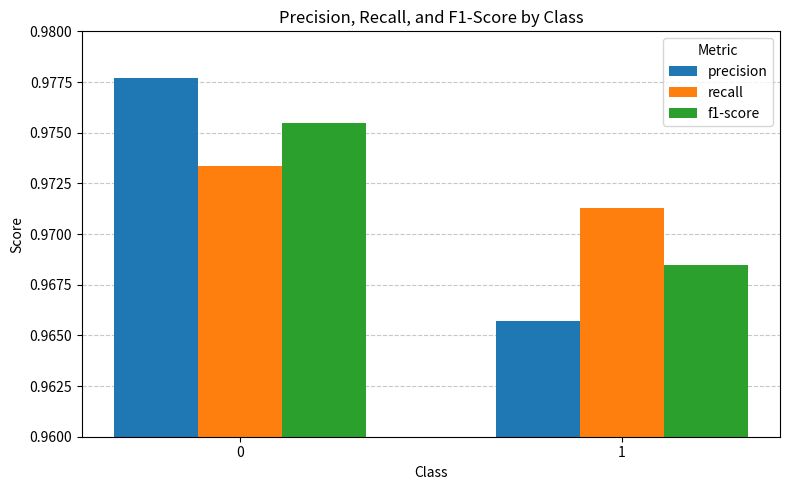

Between 0 and 1, which series saw the biggest shift?

precision